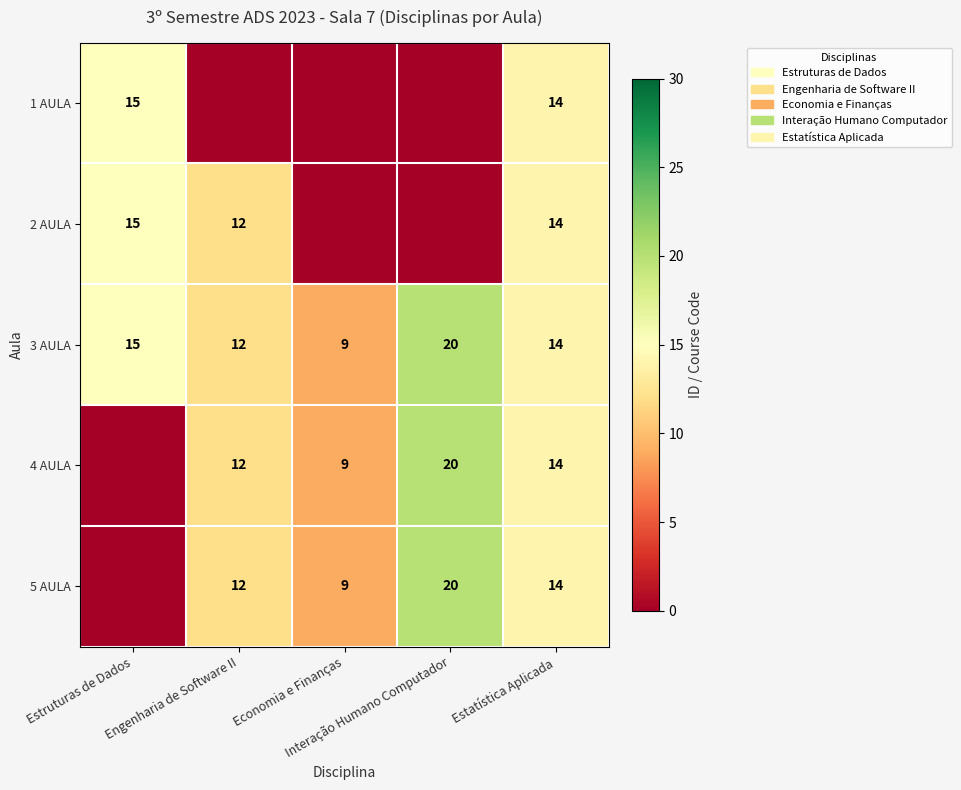

What is the total value across all series at Interação Humano Computador?

60